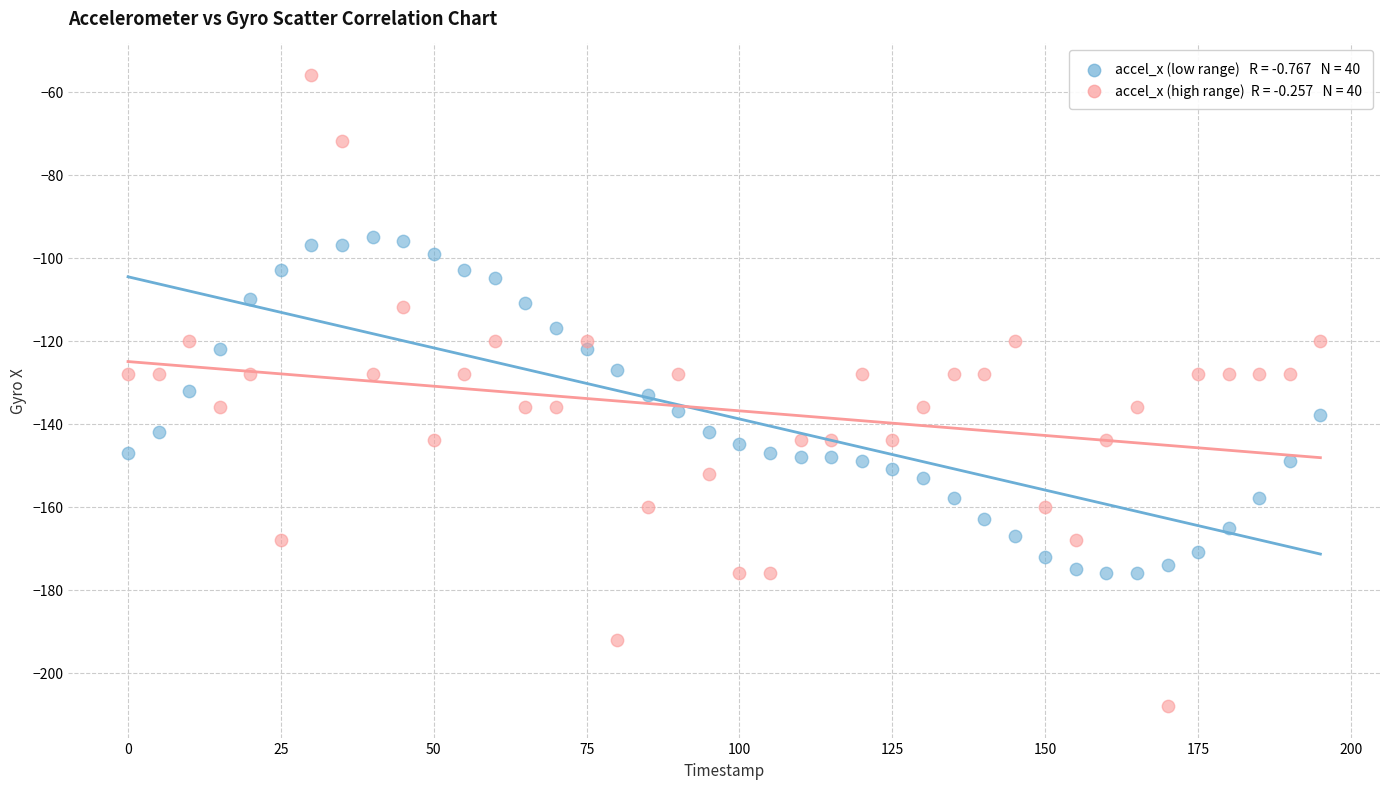

Across all data points, what is the range of Y values (max minus min)?

152